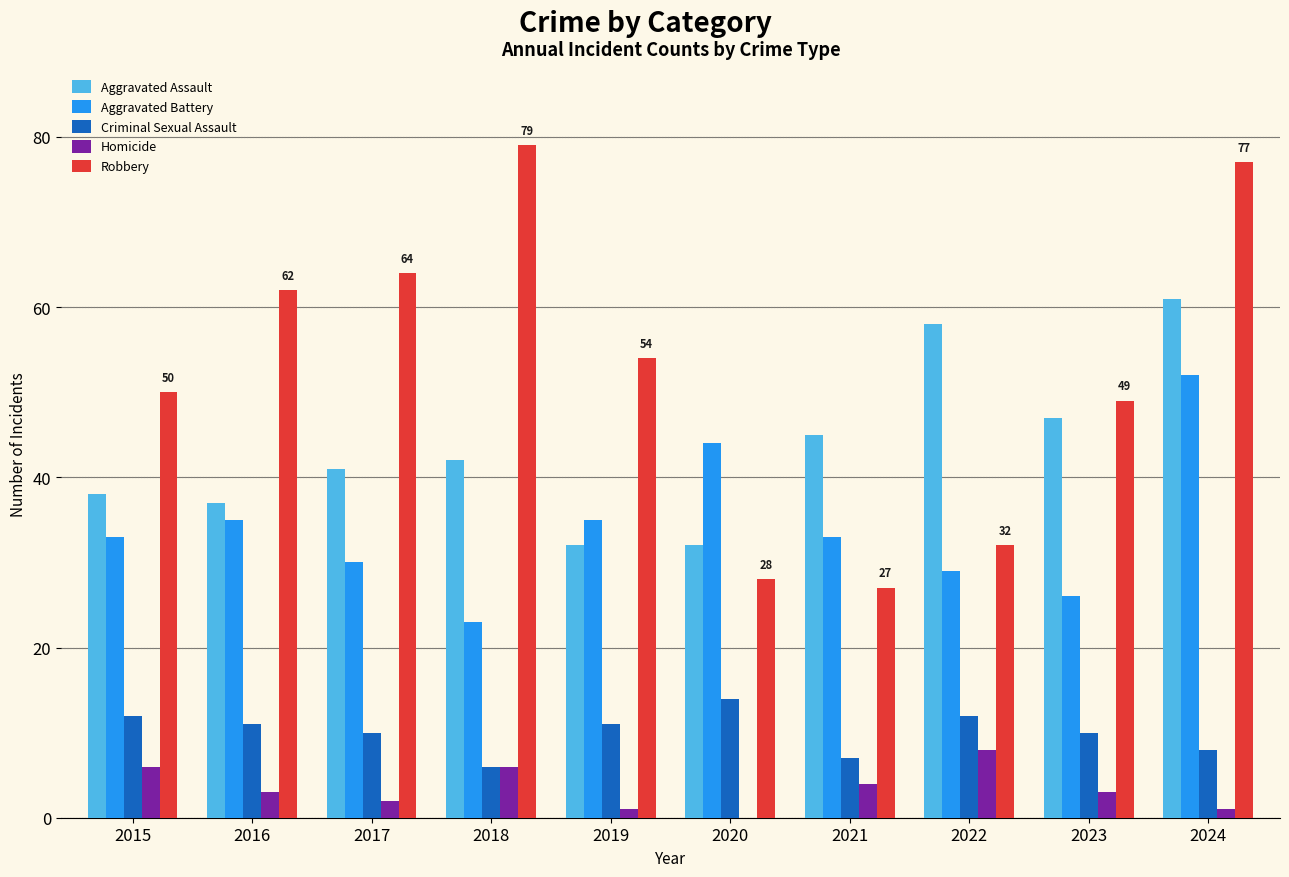

Is it true that Homicide equals 2 at 2017?

True